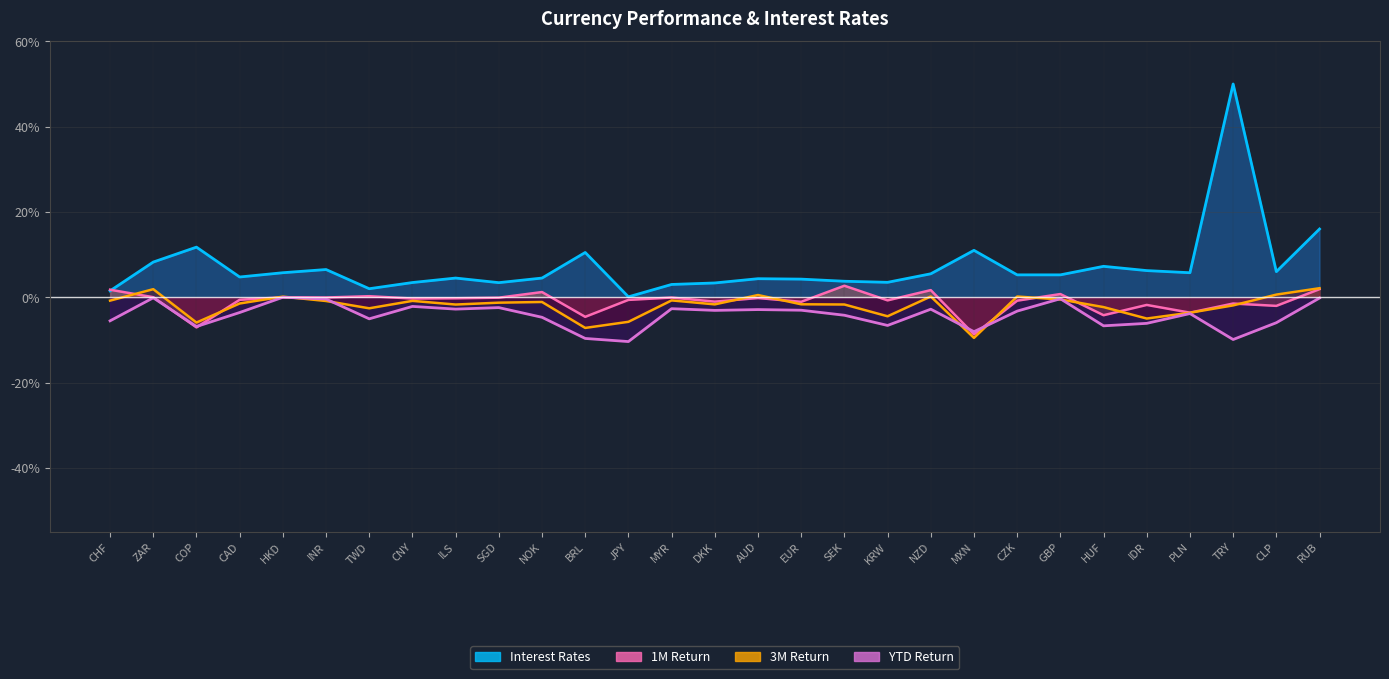

What is the label of the 13th point from the left?

JPY